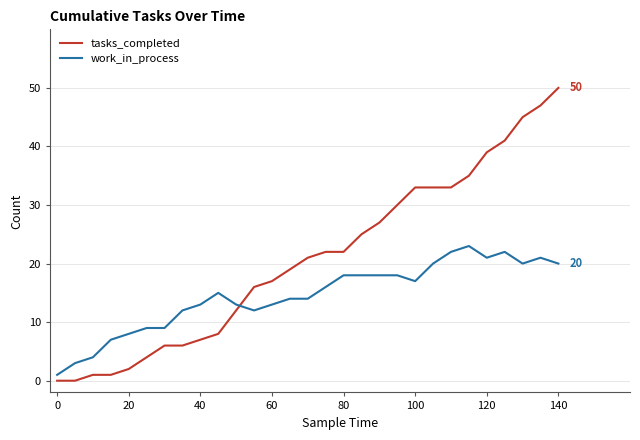

Which series has the widest spread of values?

tasks_completed